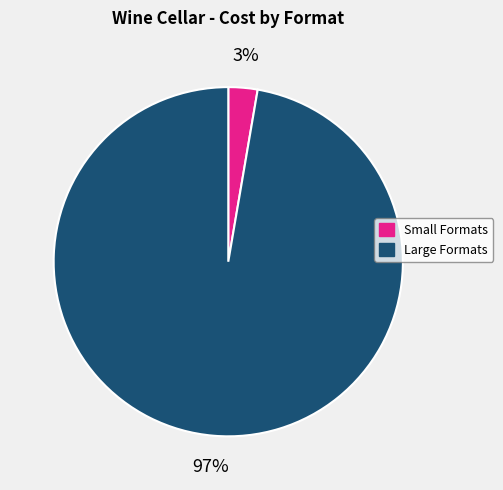

True or false: Small Formats accounts for 12% of the total.

False